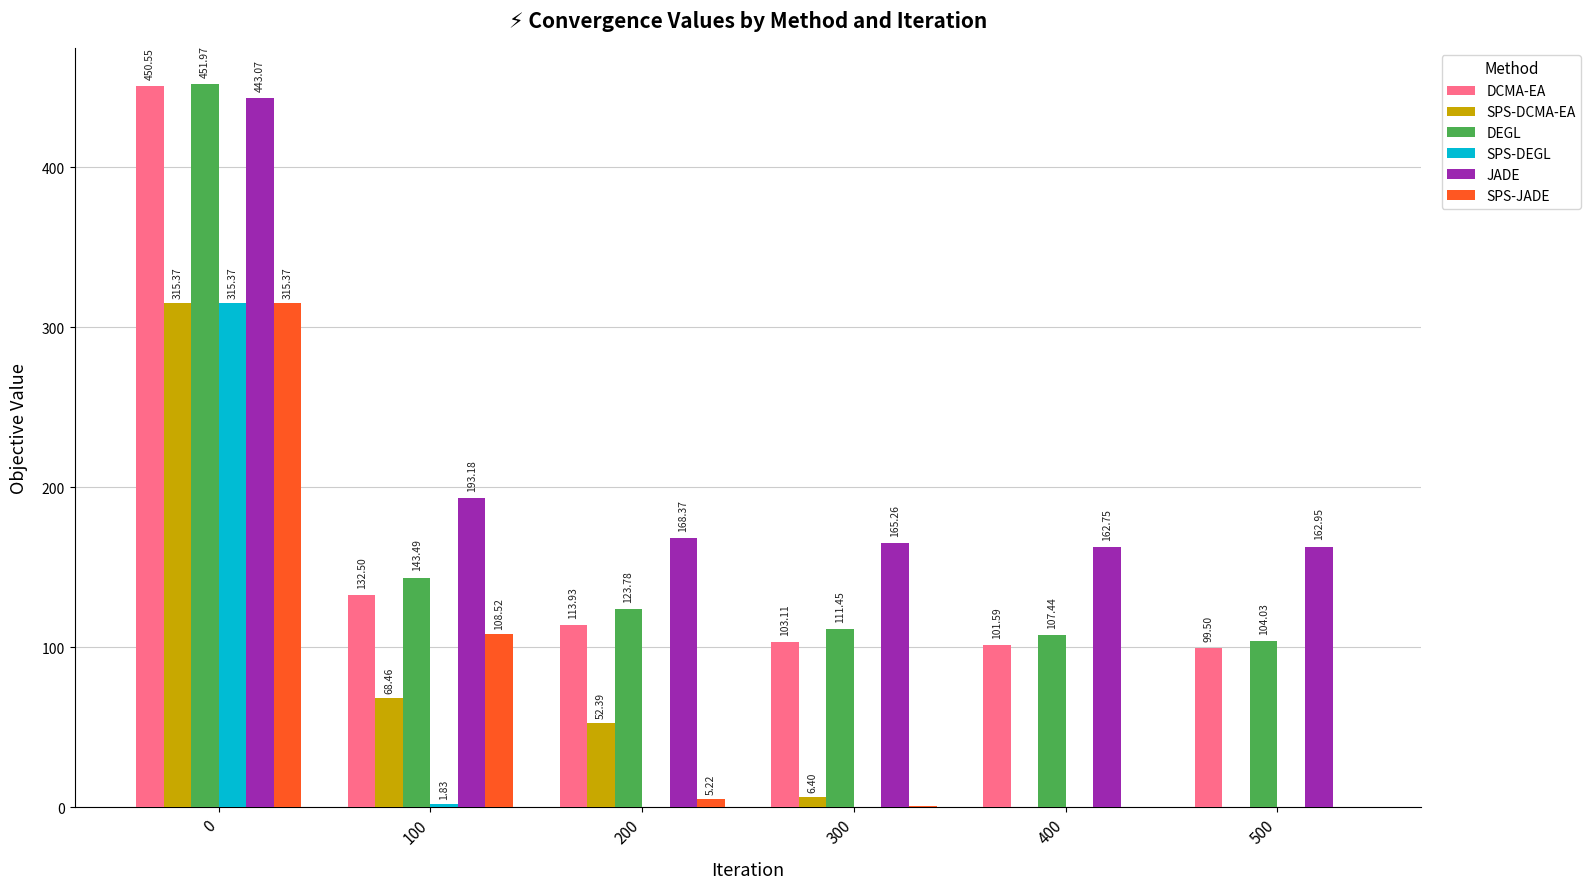

What is the sum of all DEGL values?

1042.2